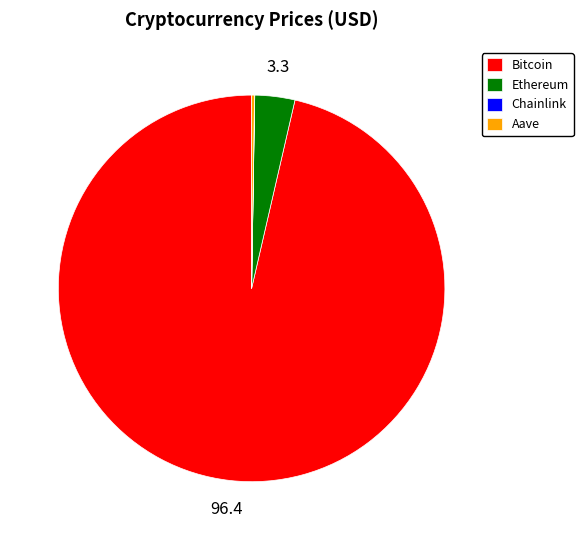

Is there any slice that represents more than half of the pie?

Yes